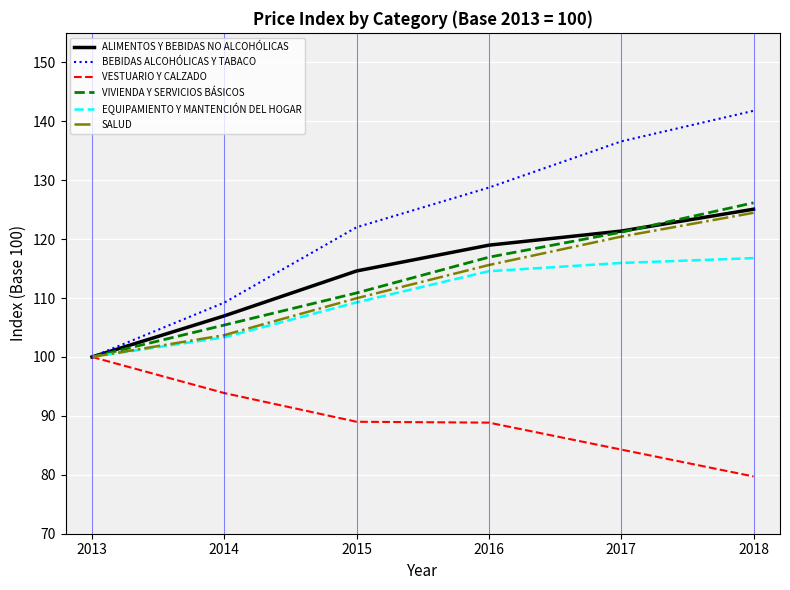

At 2015, list the series in order from smallest to largest.

VESTUARIO Y CALZADO, EQUIPAMIENTO Y MANTENCIÓN DEL HOGAR, SALUD, VIVIENDA Y SERVICIOS BÁSICOS, ALIMENTOS Y BEBIDAS NO ALCOHÓLICAS, BEBIDAS ALCOHÓLICAS Y TABACO